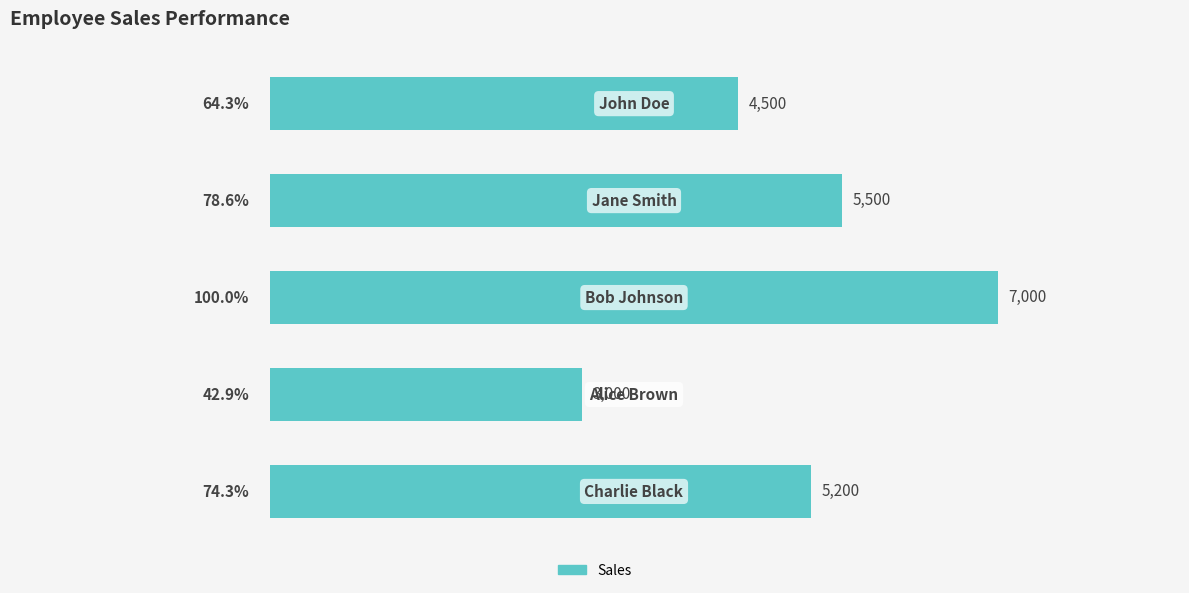

What is the average value?

5040